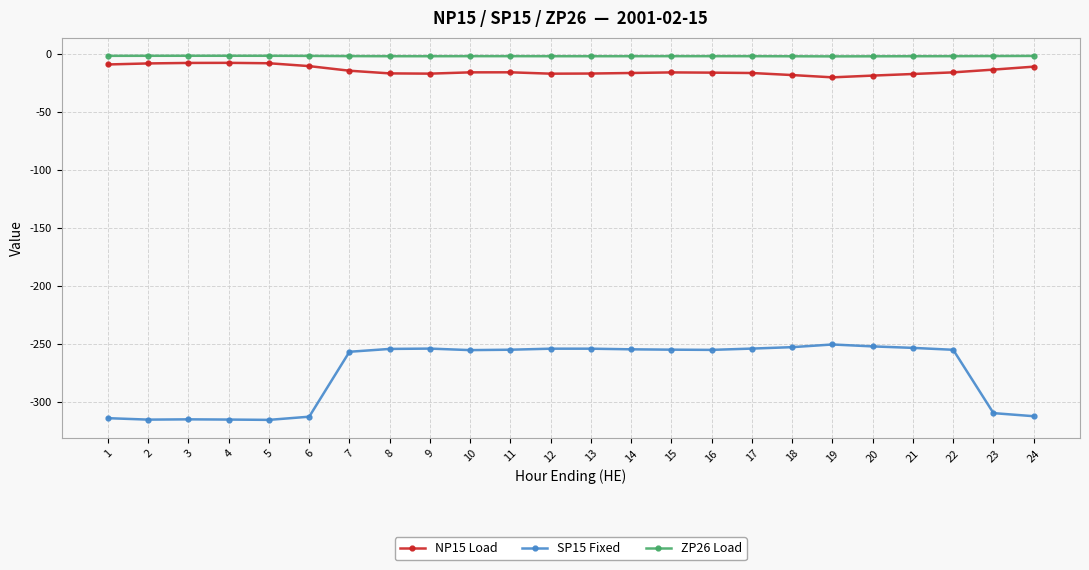

True or false: SP15 Fixed and ZP26 Load intersect in this chart.

False